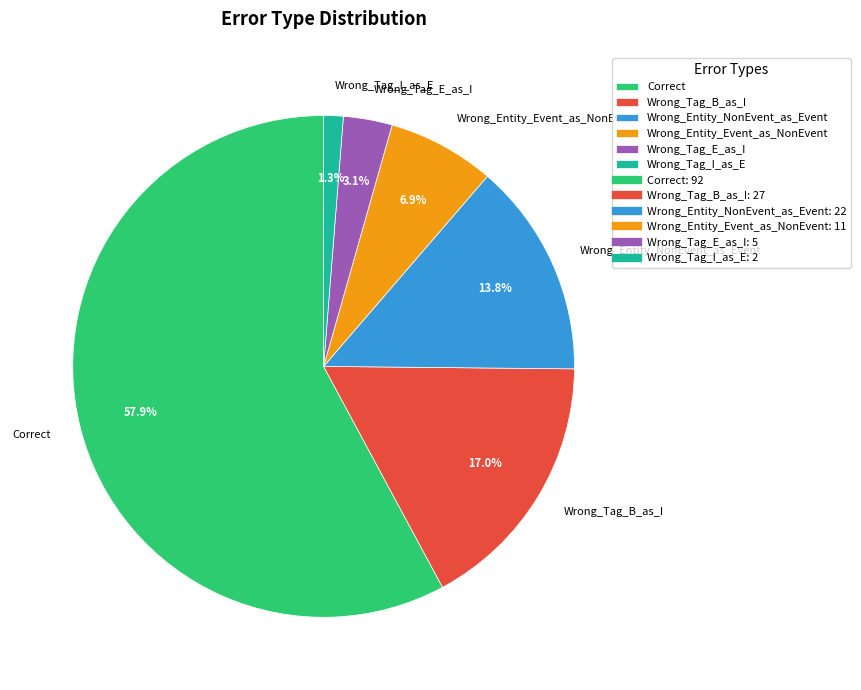

To the nearest percent, what portion does Correct represent?

58%